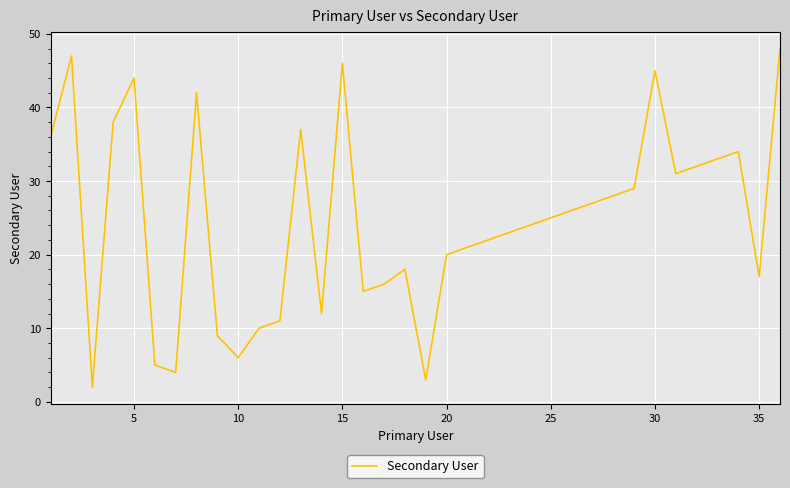

What is the difference between the maximum and minimum values?

46